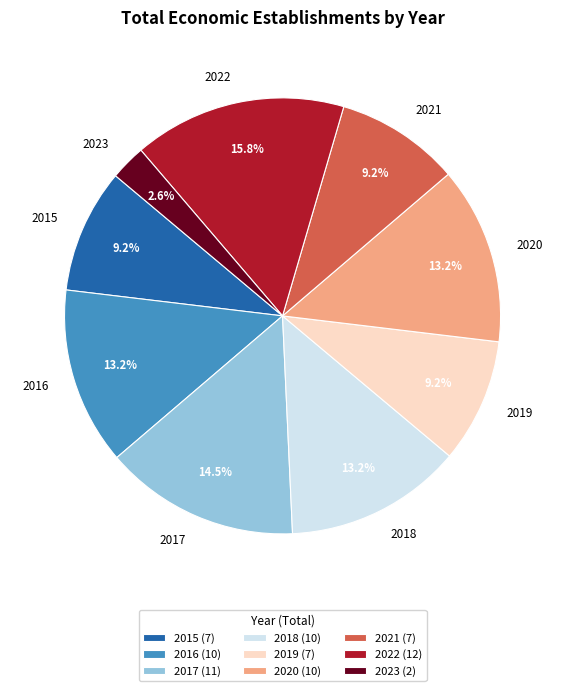

True or false: 2021 accounts for 9% of the total.

True